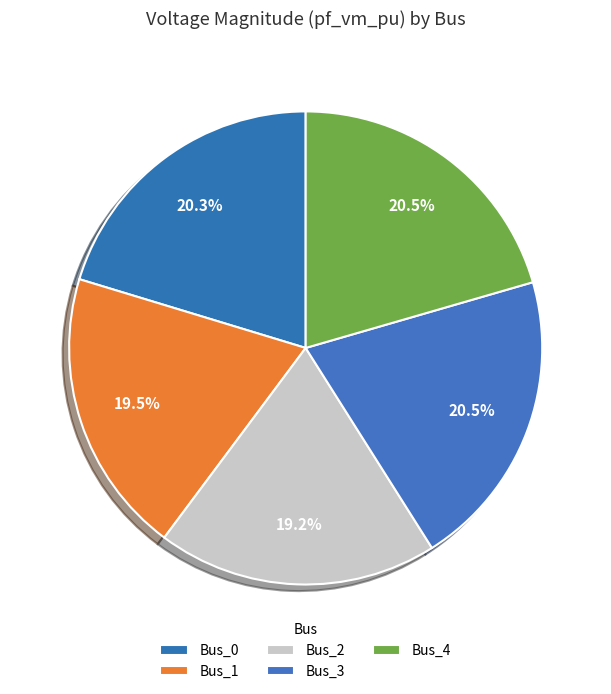

Which slice is the smallest?

Bus_2